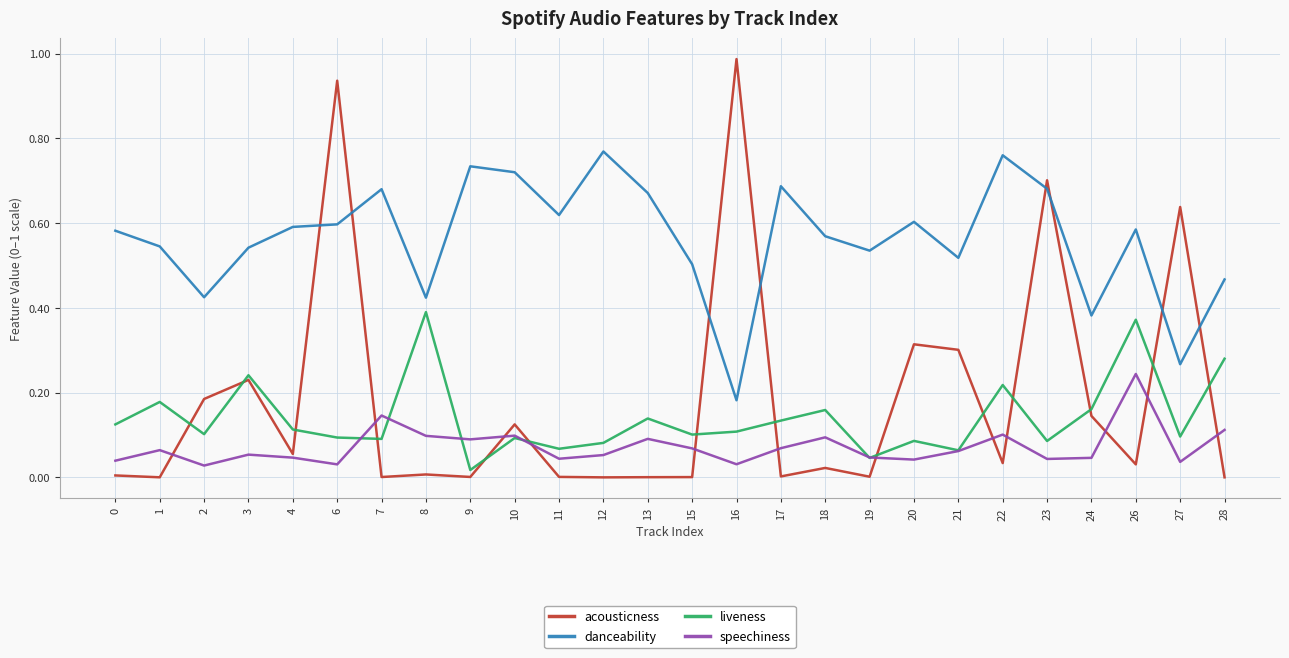

True or false: speechiness and danceability intersect in this chart.

False